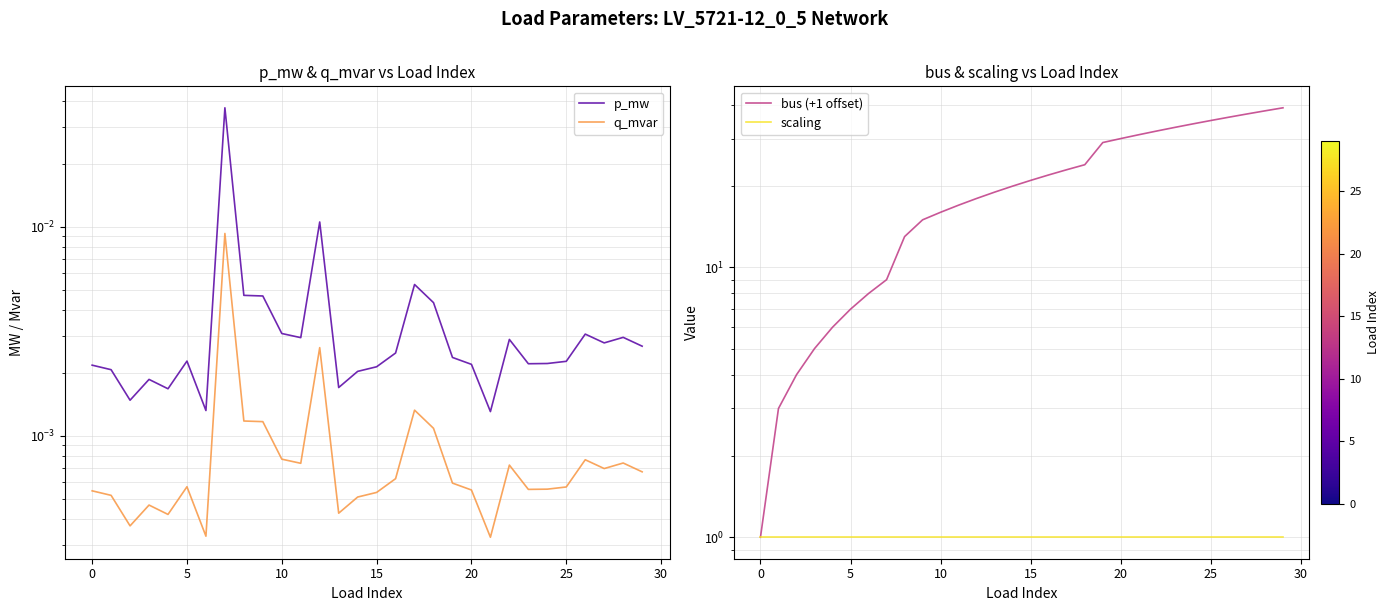

The bus (+1 offset) series shows 26.7 at 13. True or false?

False